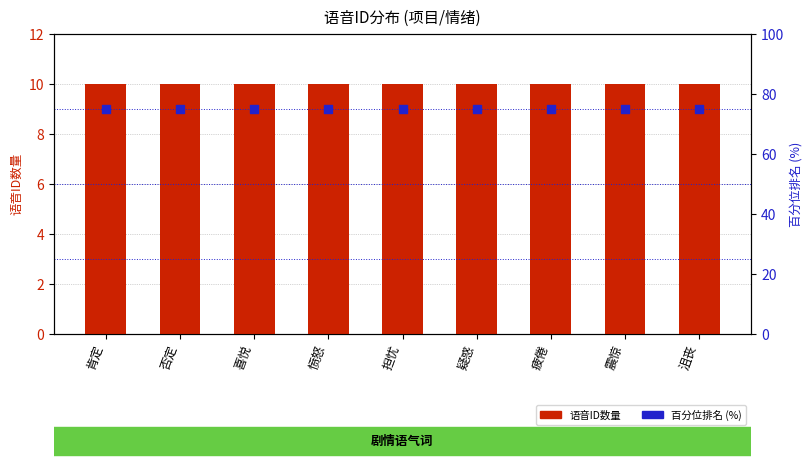

At how many categories does at least one series exceed 49?

9